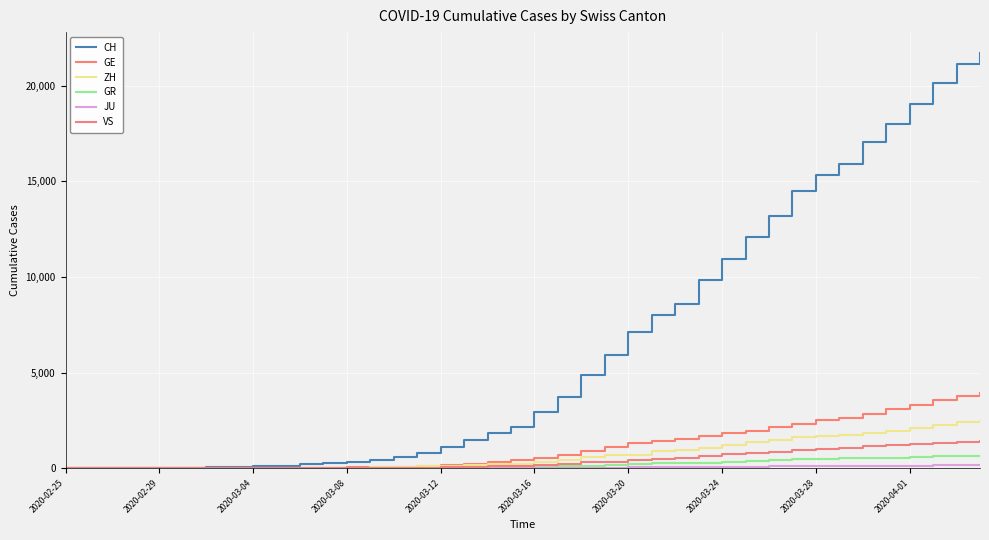

How many lines are shown in the chart?

6